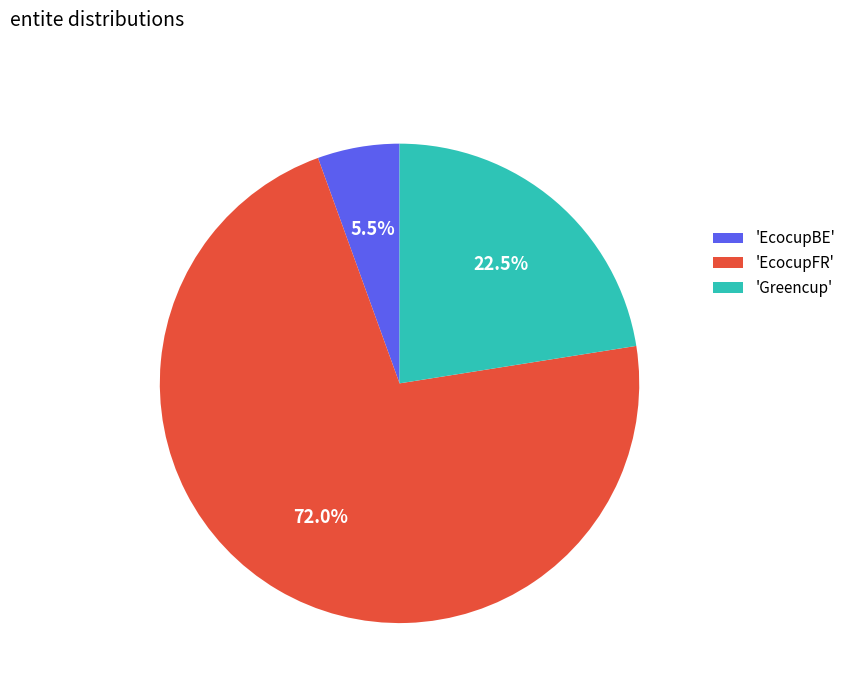

Rank the categories by value from lowest to highest.

'EcocupBE', 'Greencup', 'EcocupFR'